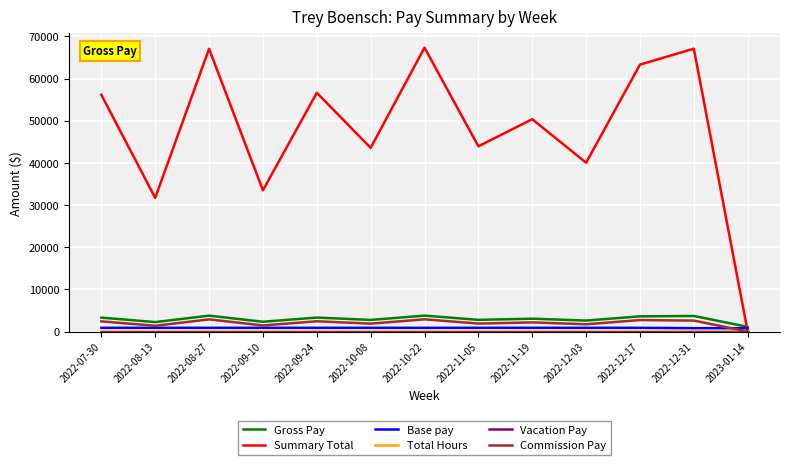

Does the chart have visible grid lines?

Yes